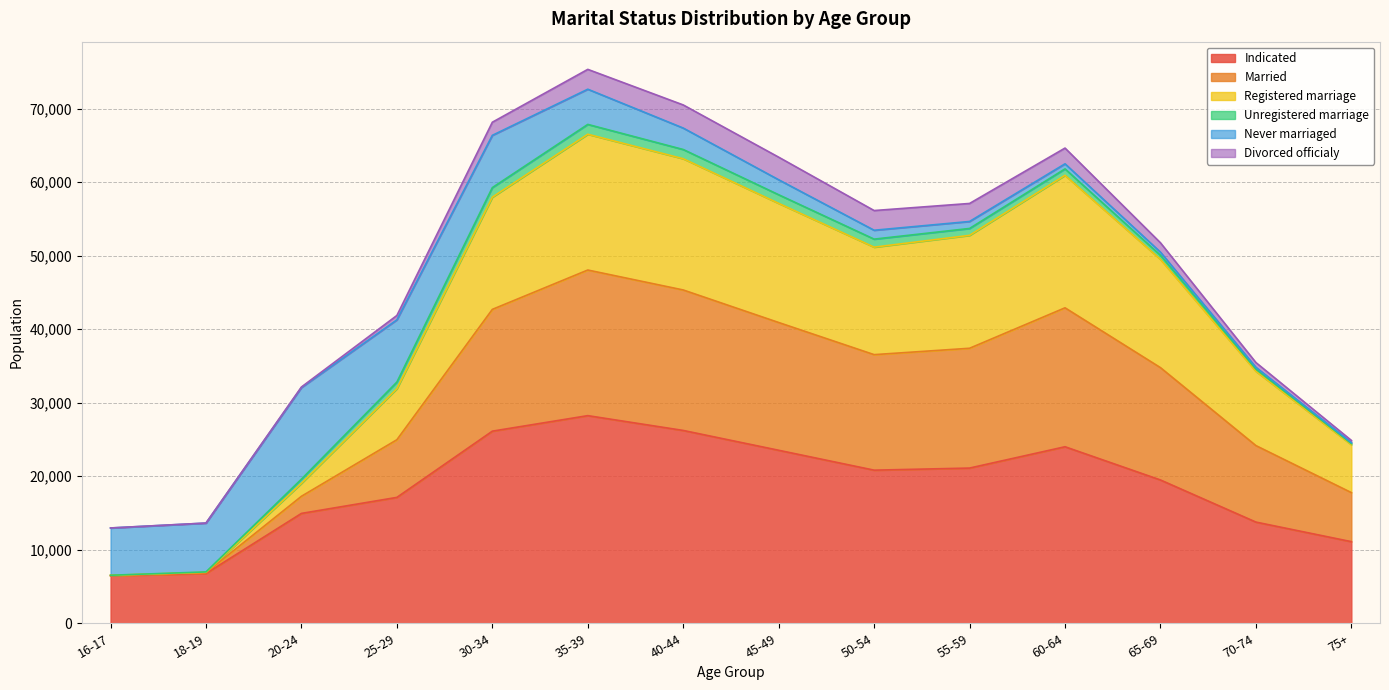

How many lines are shown in the chart?

6